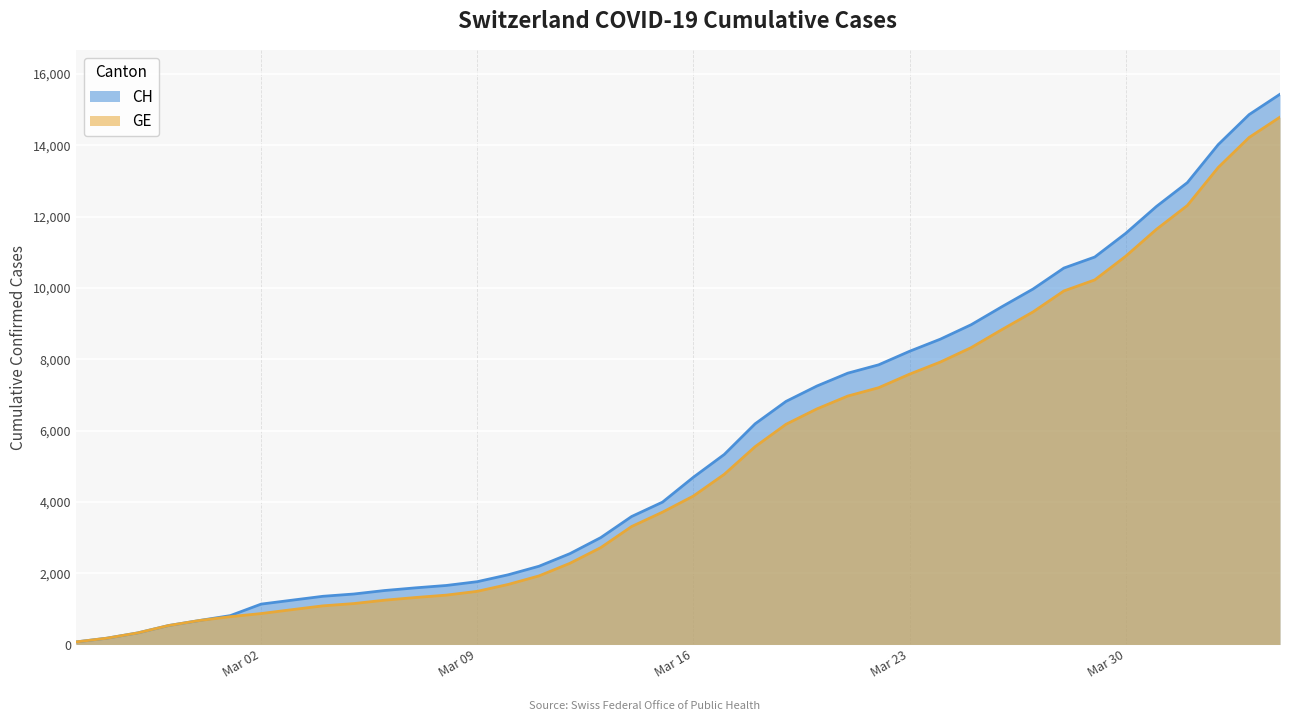

What is the smallest value displayed?

72